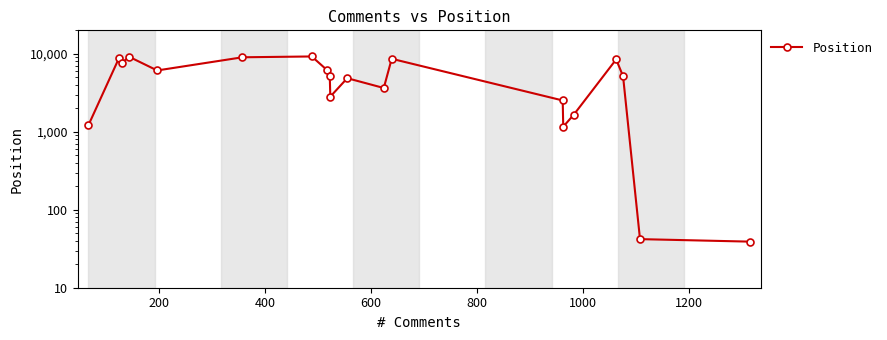

Does the chart display data point markers on the line(s)?

Yes